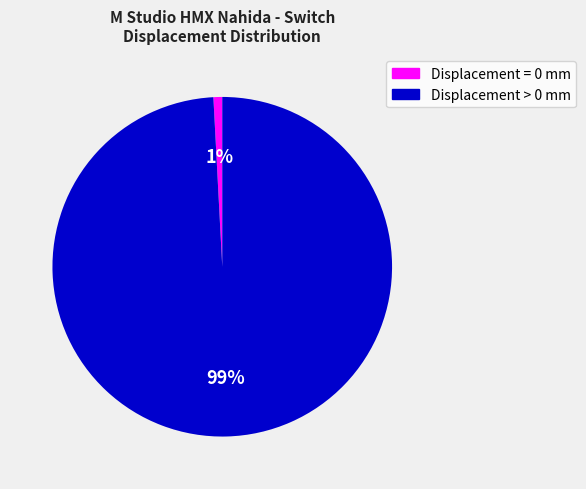

To the nearest percent, what is the difference between the largest and smallest slice percentages?

98%